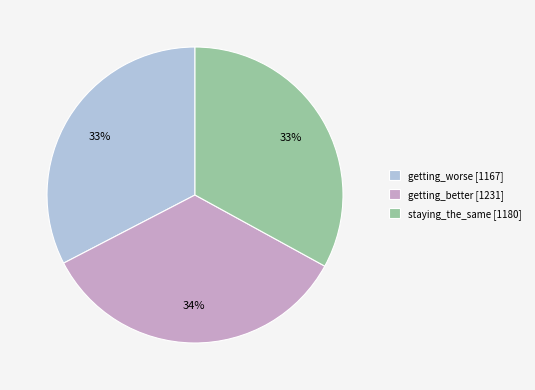

Combined, do getting_worse [1167] and staying_the_same [1180] account for over 50%?

Yes